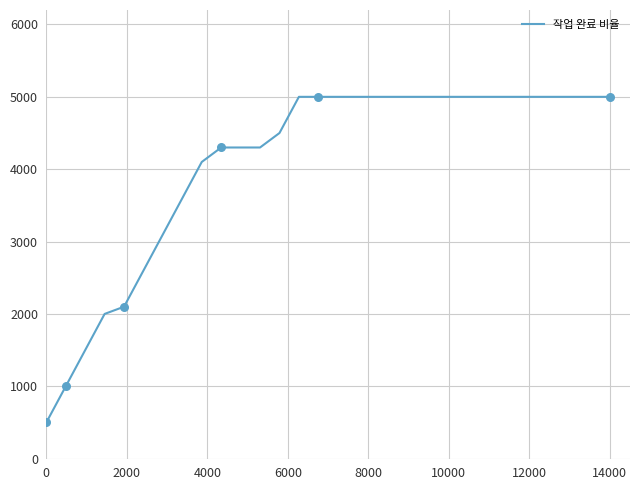

What is the difference between the maximum and minimum values?

4500